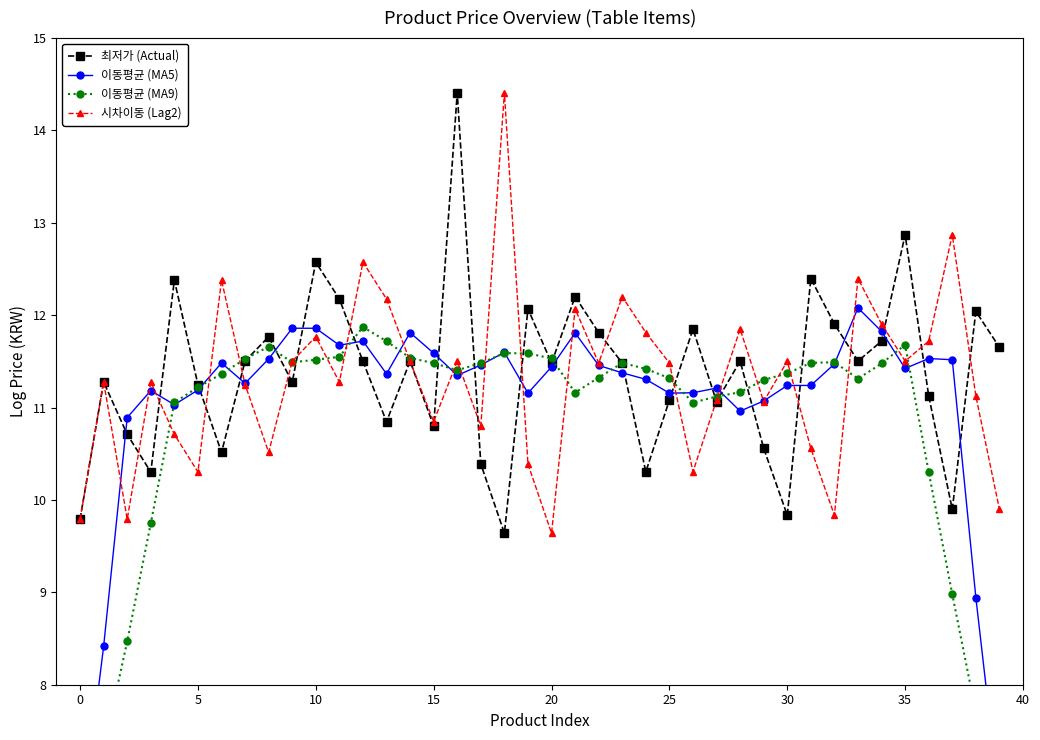

True or false: 시차이동 (Lag2) and 이동평균 (MA9) intersect in this chart.

True